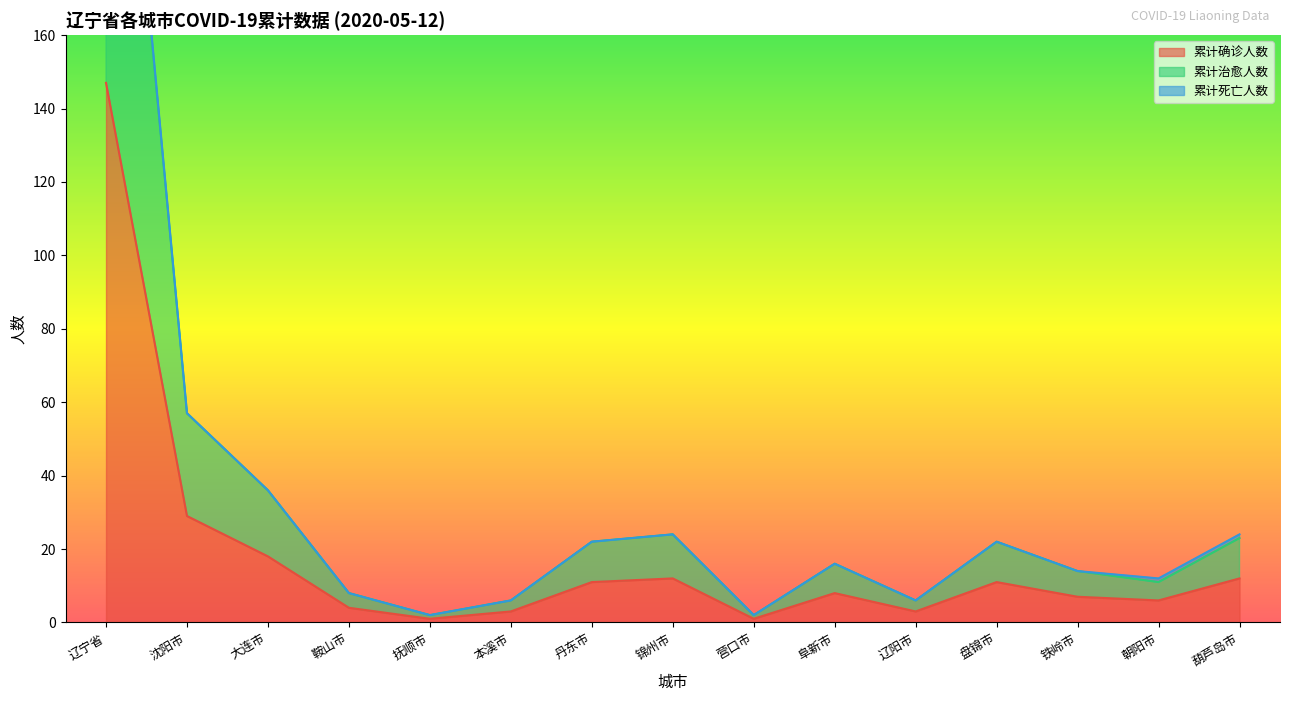

Read the 累计确诊人数 value at 阜新市.

8